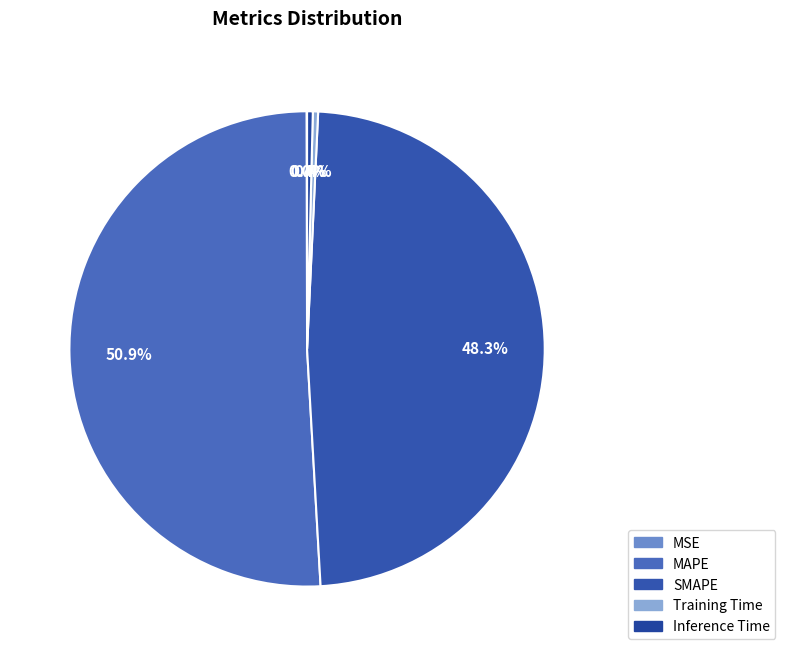

Which has a higher value, SMAPE or MSE?

SMAPE